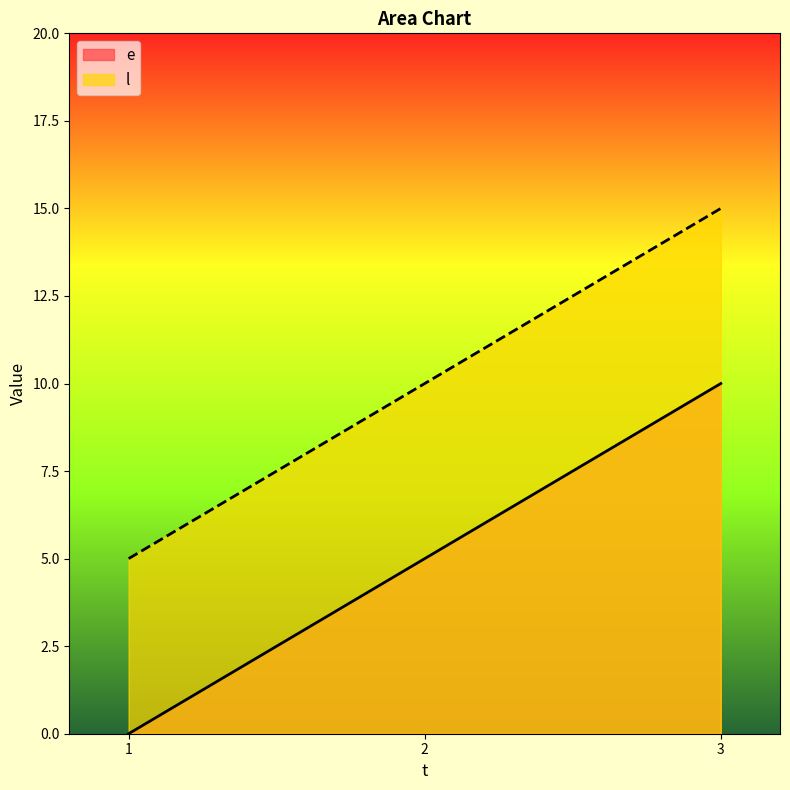

What is the minimum value for l?

5